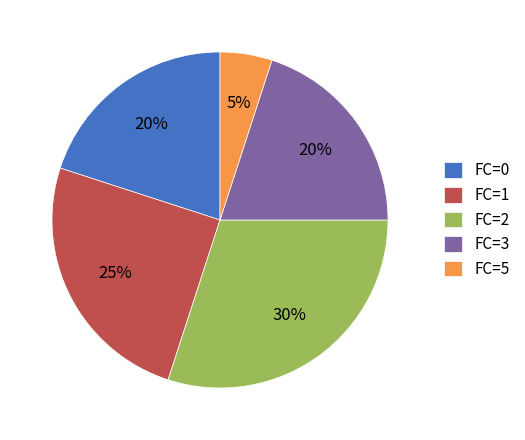

How many segments does this pie chart have?

5